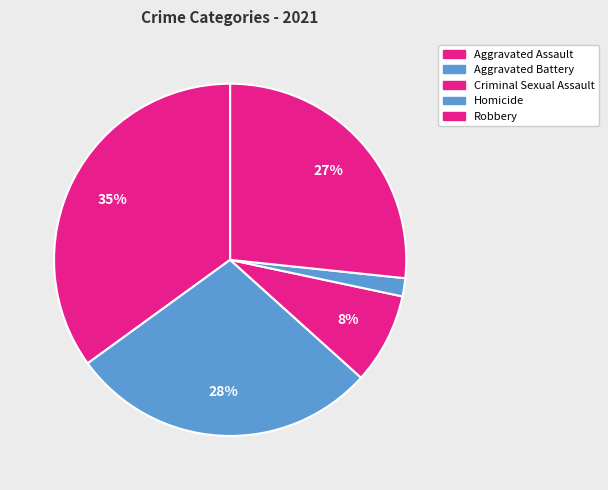

What percentage is the Aggravated Assault slice, to the nearest percent?

35%